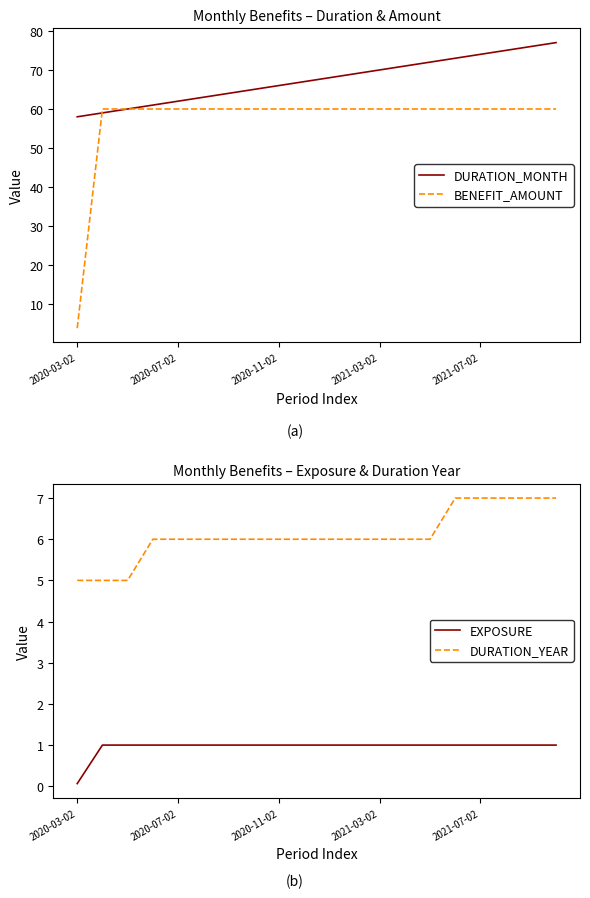

What is the maximum value for DURATION_MONTH?

77.0